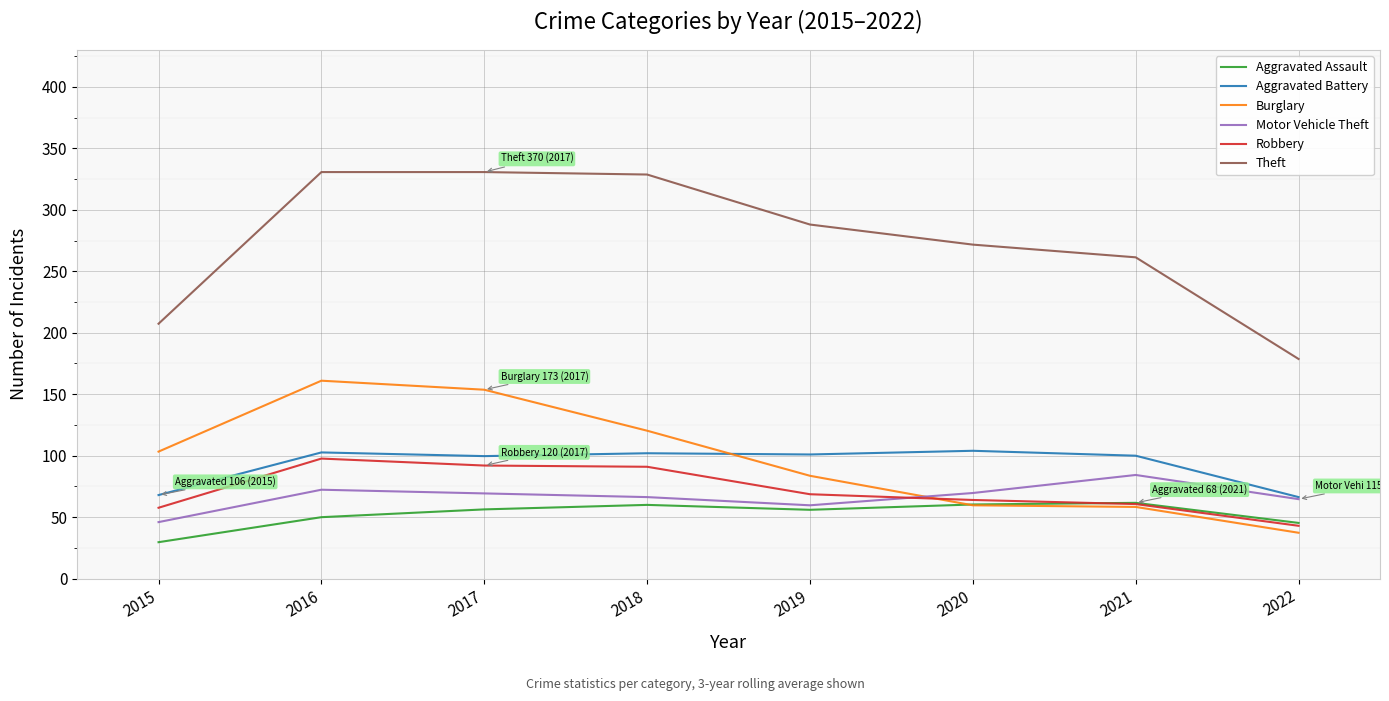

Is it true that Burglary equals 121.1 at 2019?

False